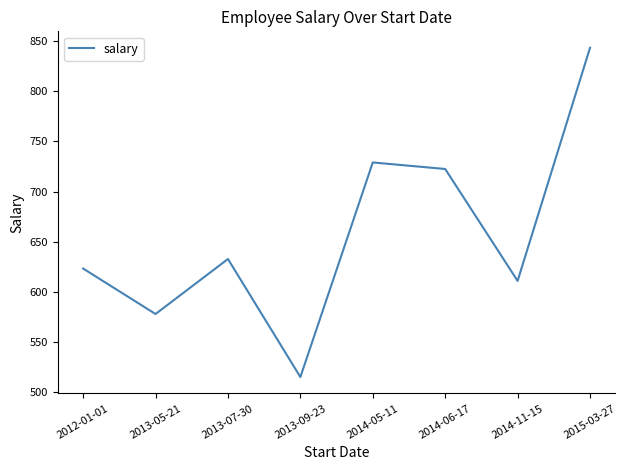

True or false: the data shows 1037.8 at 2013-05-21.

False